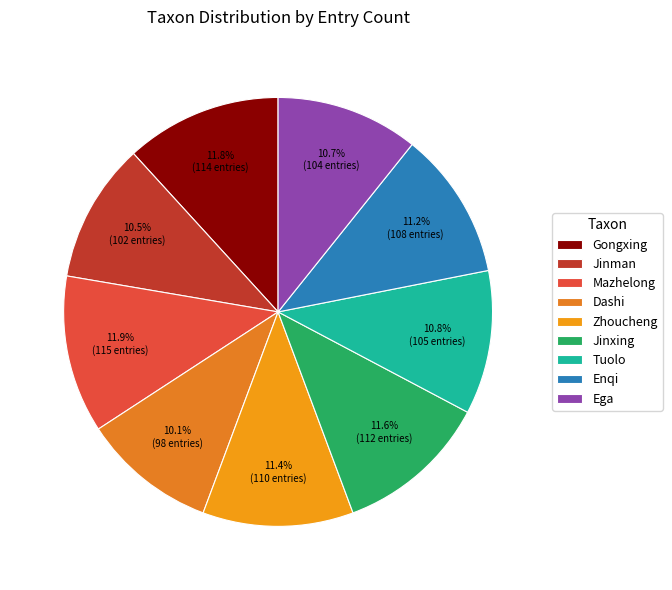

Is there any slice that represents more than half of the pie?

No